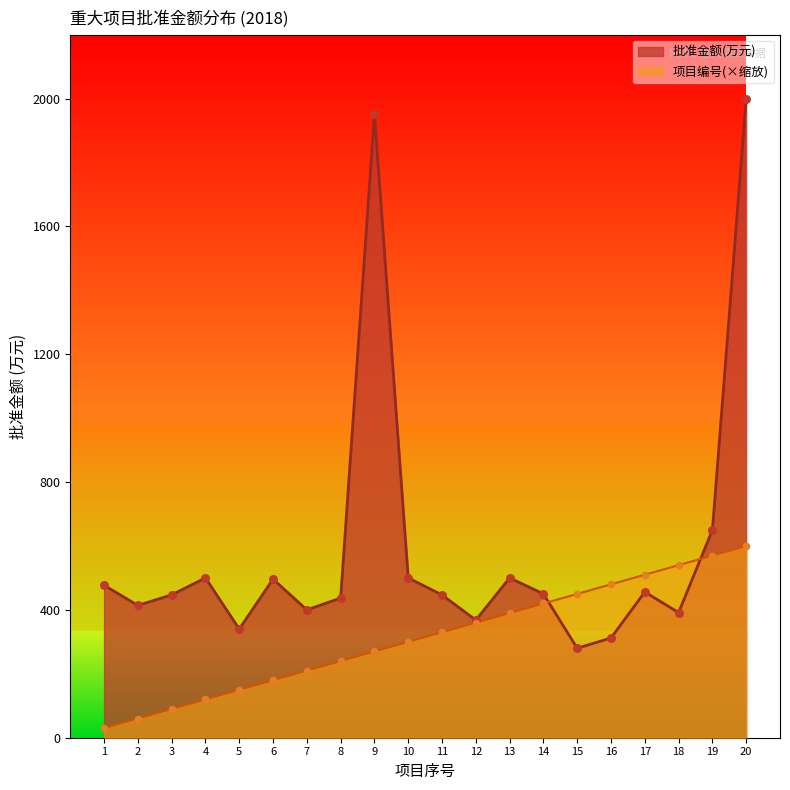

At how many categories does at least one series exceed 782?

2